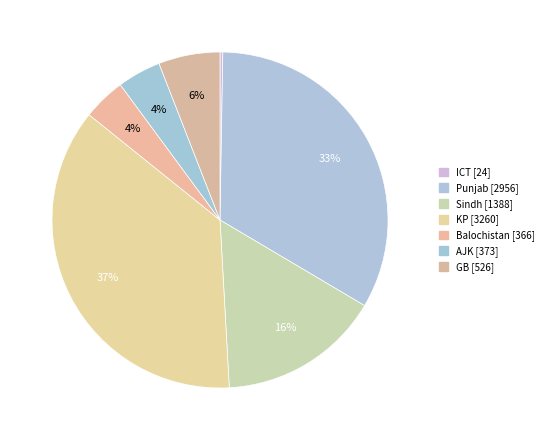

To the nearest percent, what is the average slice percentage?

14%